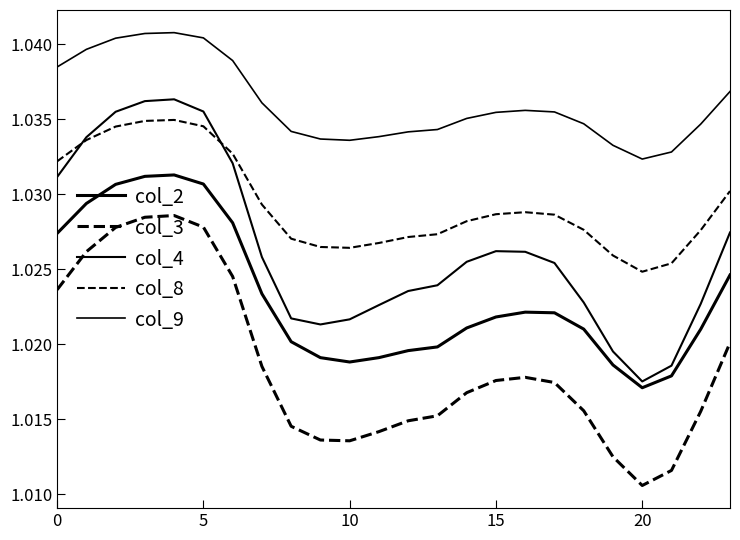

What is the maximum value for col_3?

1.0